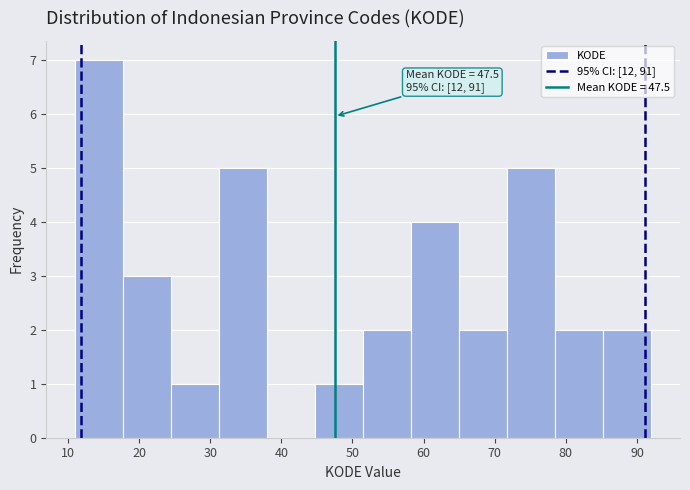

Which range on the x-axis has the tallest bar?

11 to 18